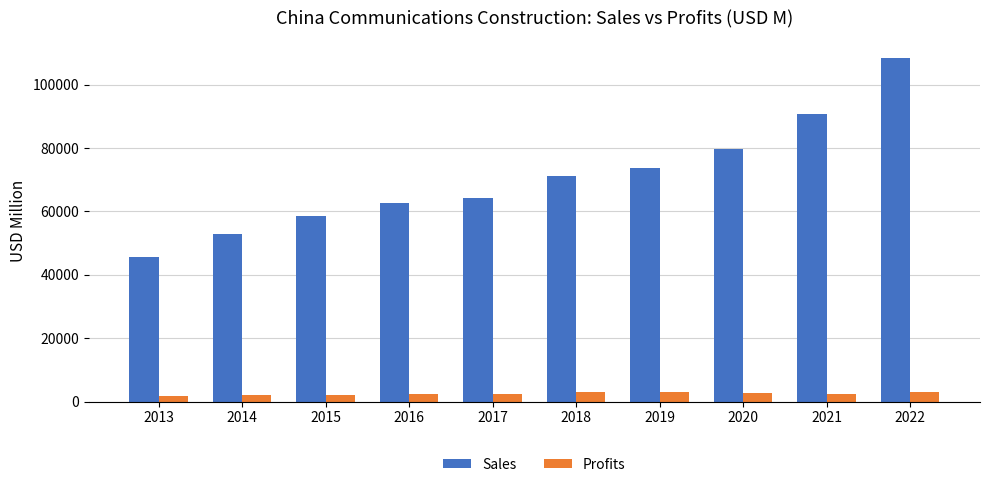

List the series in order of their peak value, highest first.

Sales, Profits